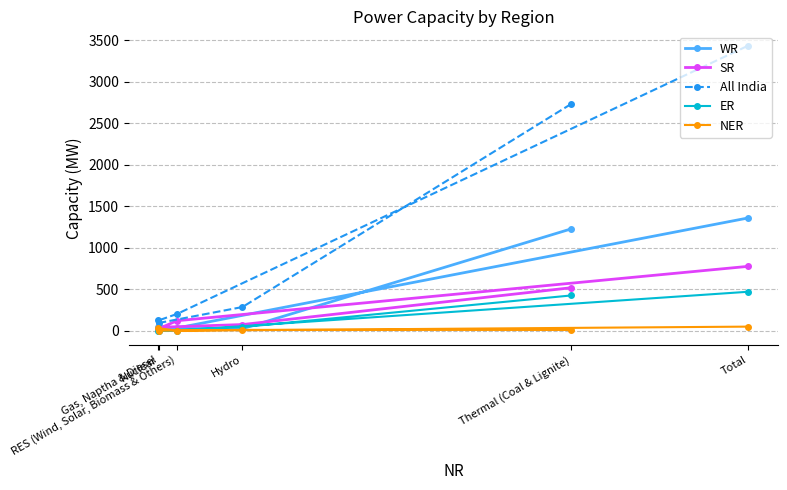

How many lines are shown in the chart?

5